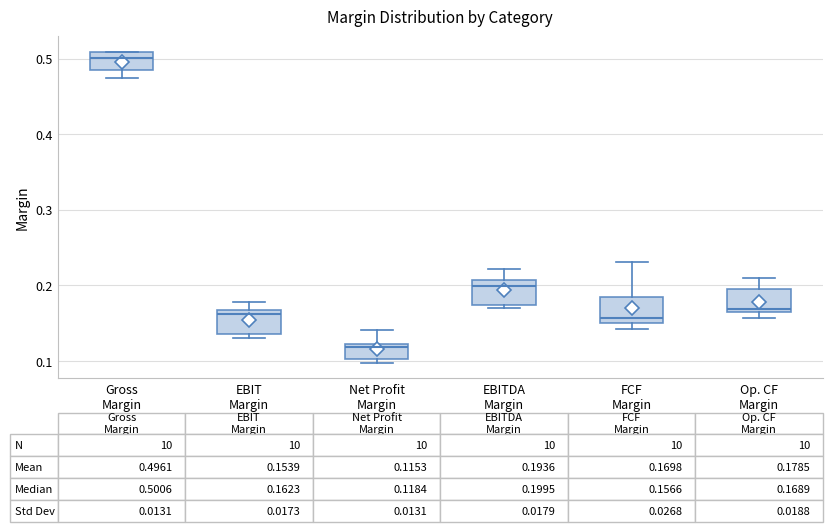

Which box has the lowest median line?

Net Profit Margin